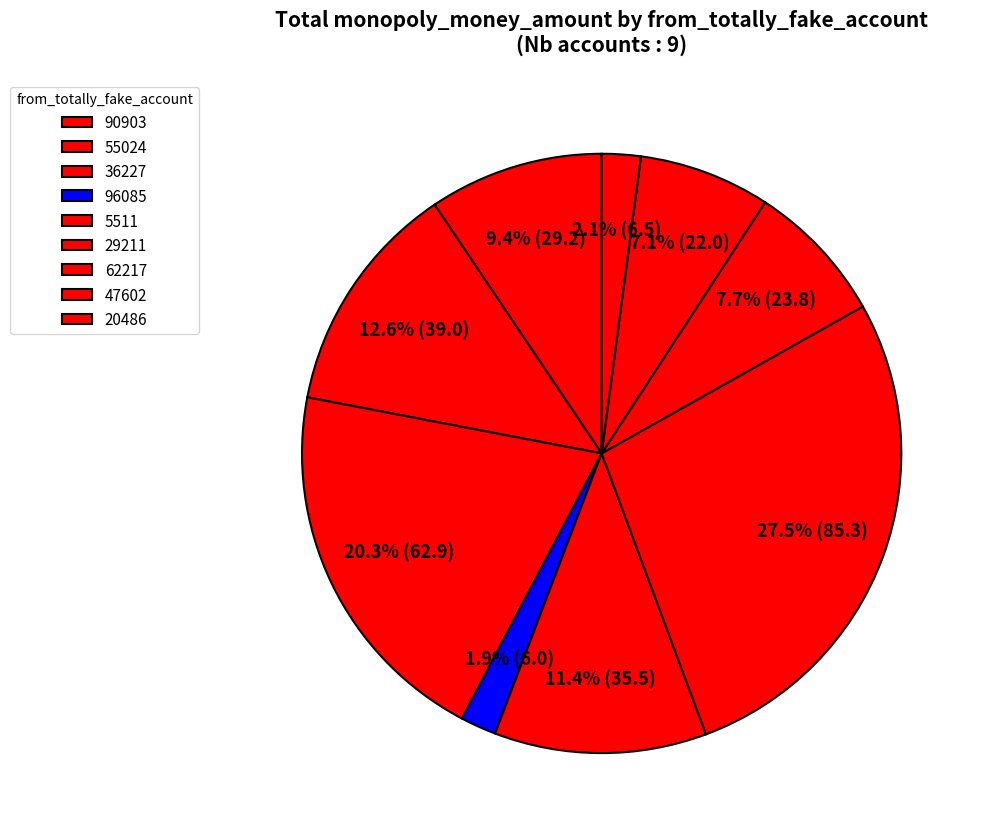

Count the number of slices in the pie.

9